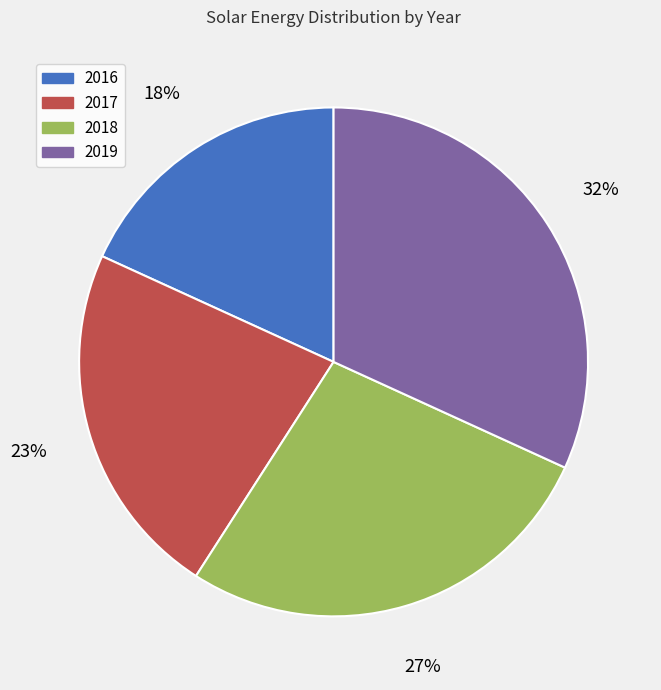

Which slice is the smallest?

2016